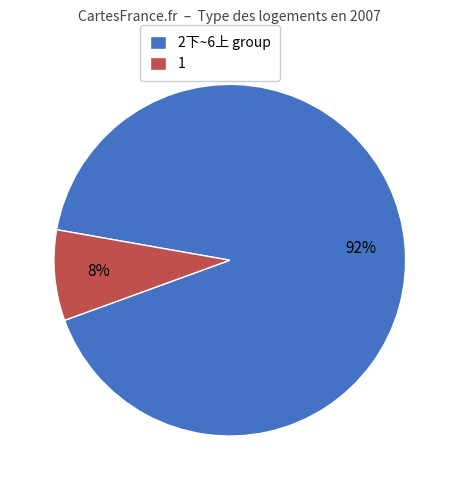

To the nearest percent, what percentage of the pie is 1?

8%